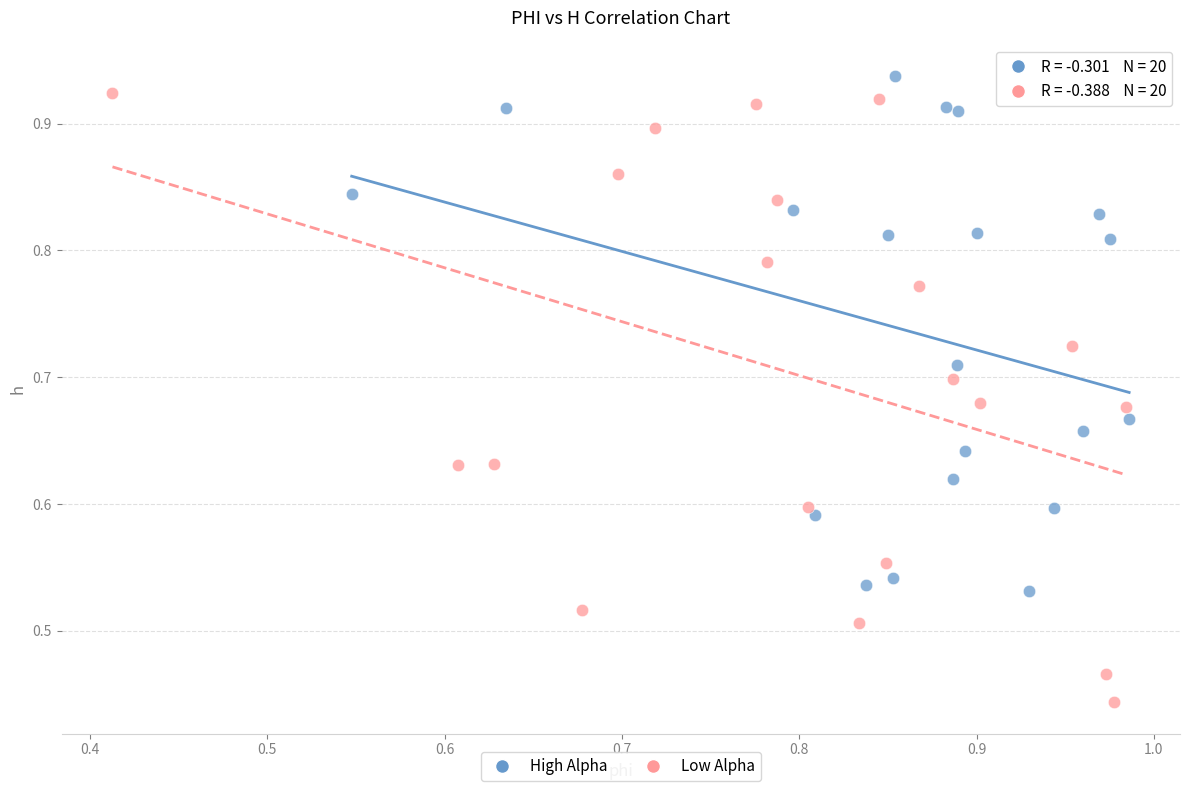

Which series reaches the minimum Y coordinate?

Low Alpha